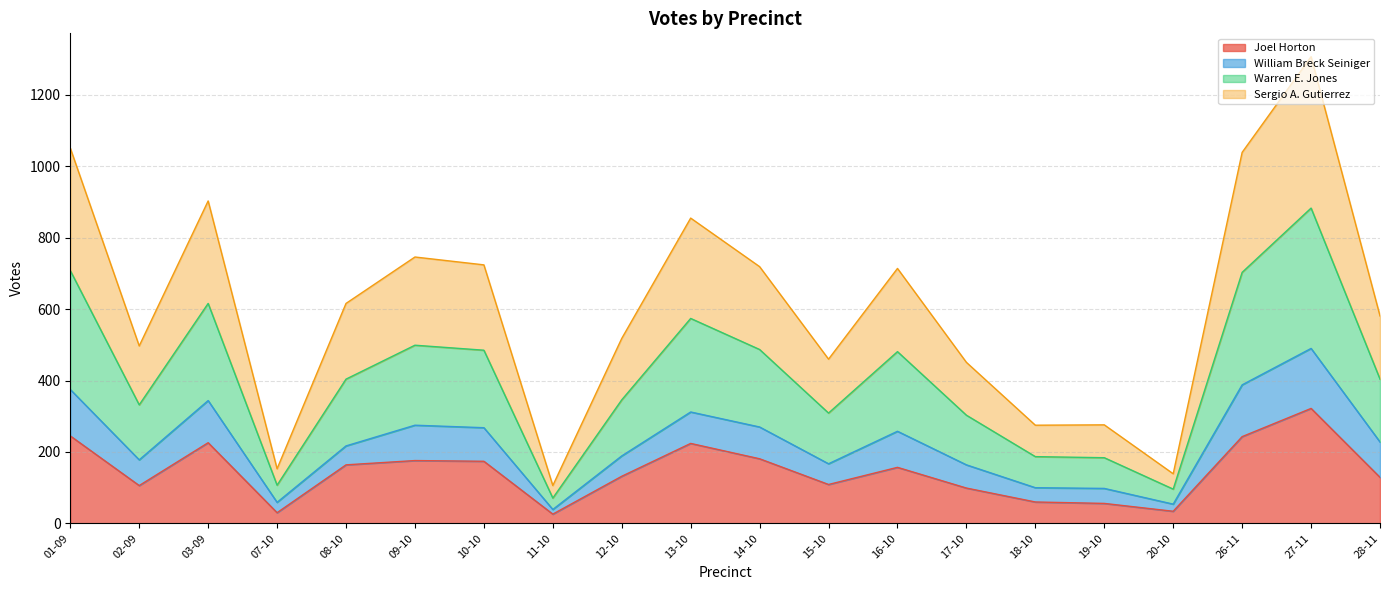

What position from the left is 03-09?

3